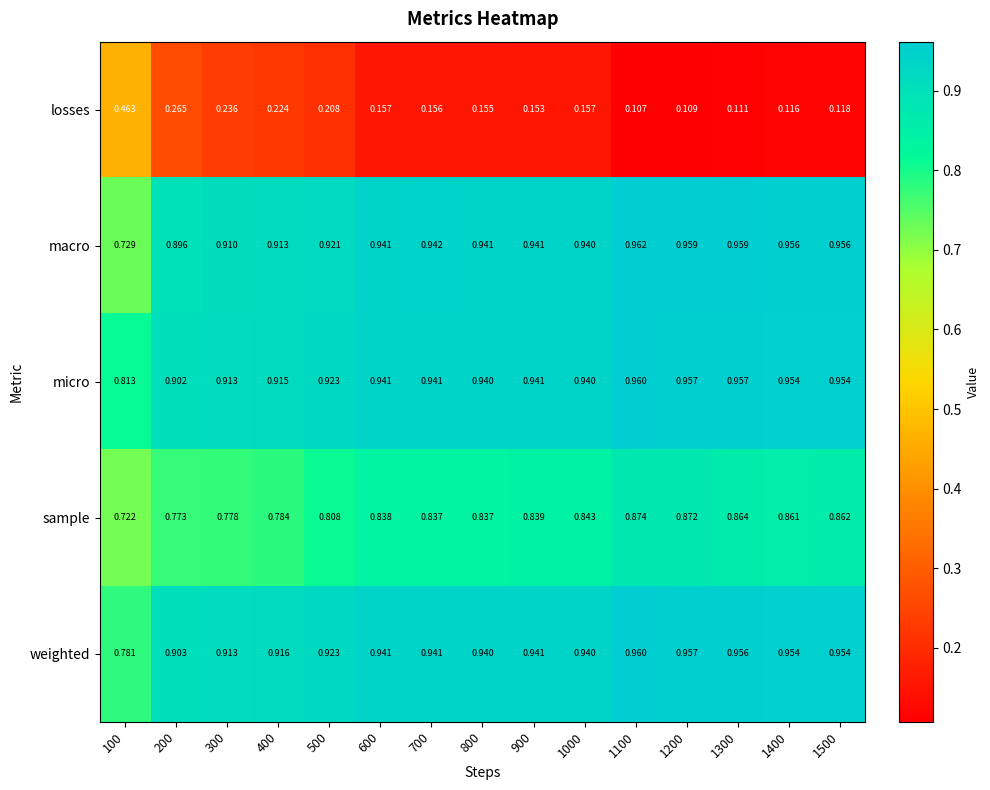

At 1300, list the series in order from smallest to largest.

losses, sample, weighted, micro, macro